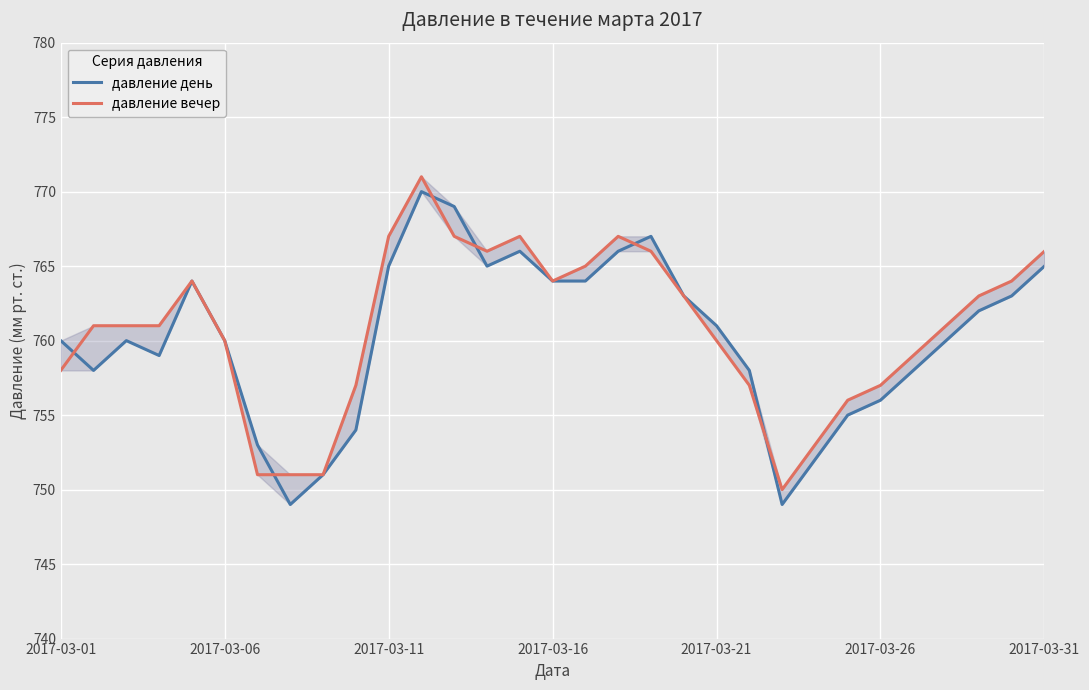

Is it true that давление вечер equals 1186 at 13?

False